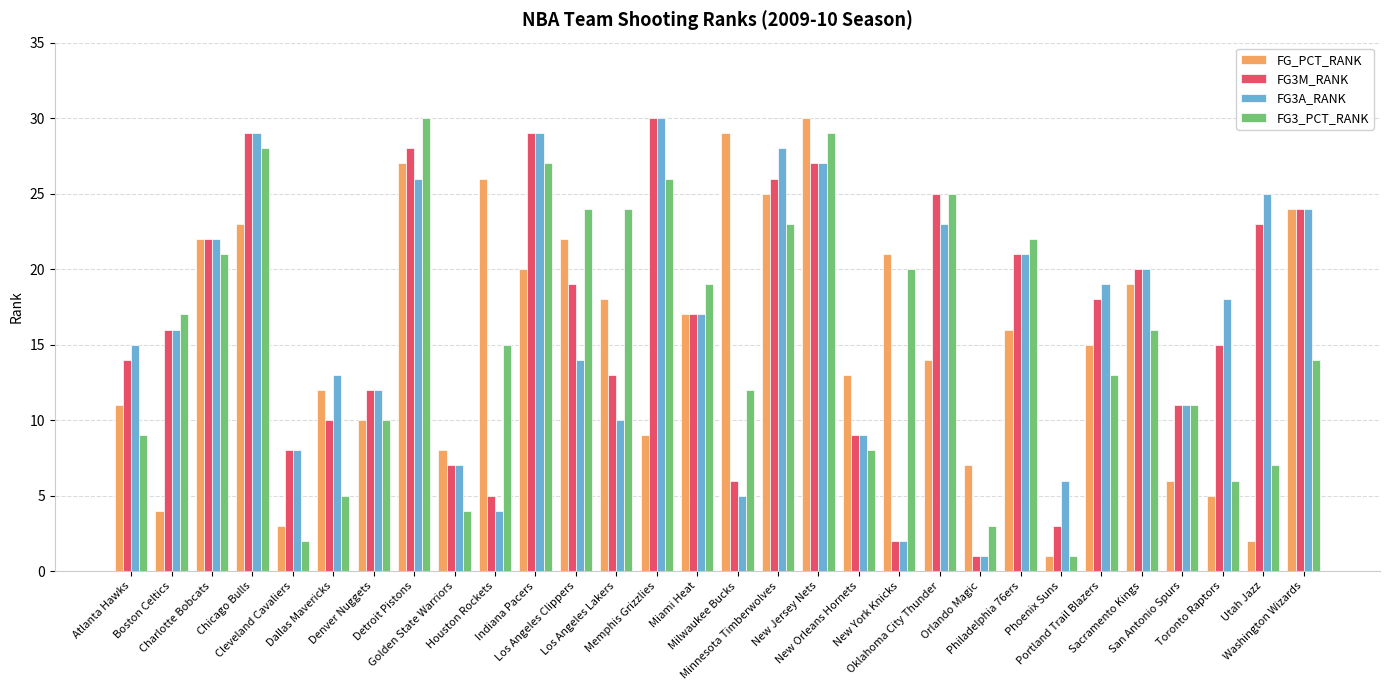

What is the sum of the FG_PCT_RANK values at Utah Jazz and Detroit Pistons?

29